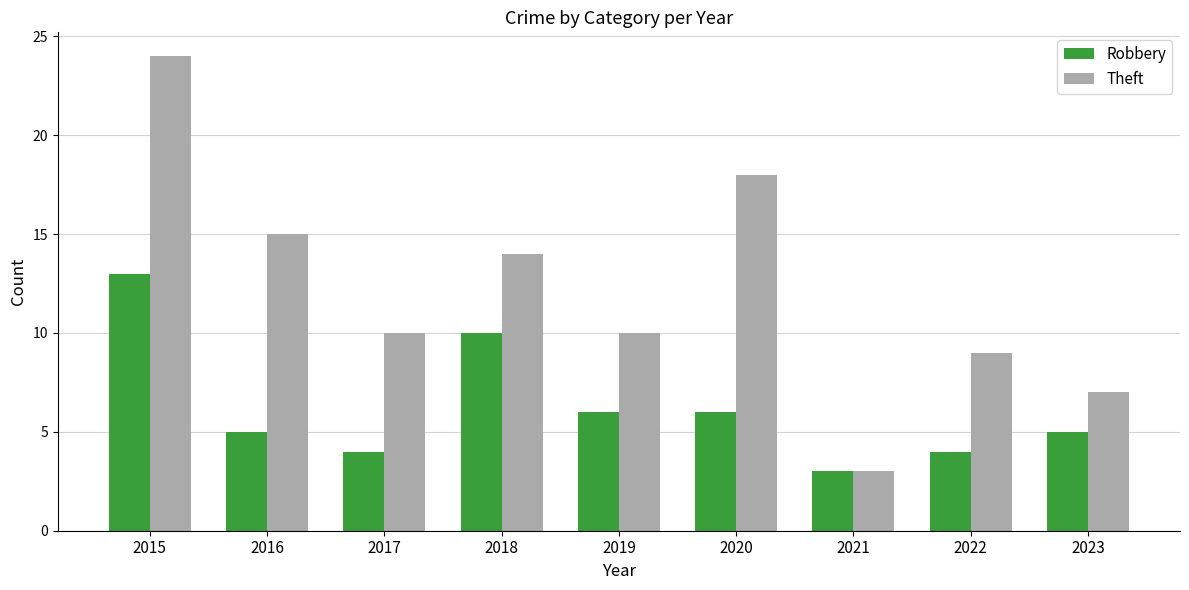

What is the greatest value displayed?

24